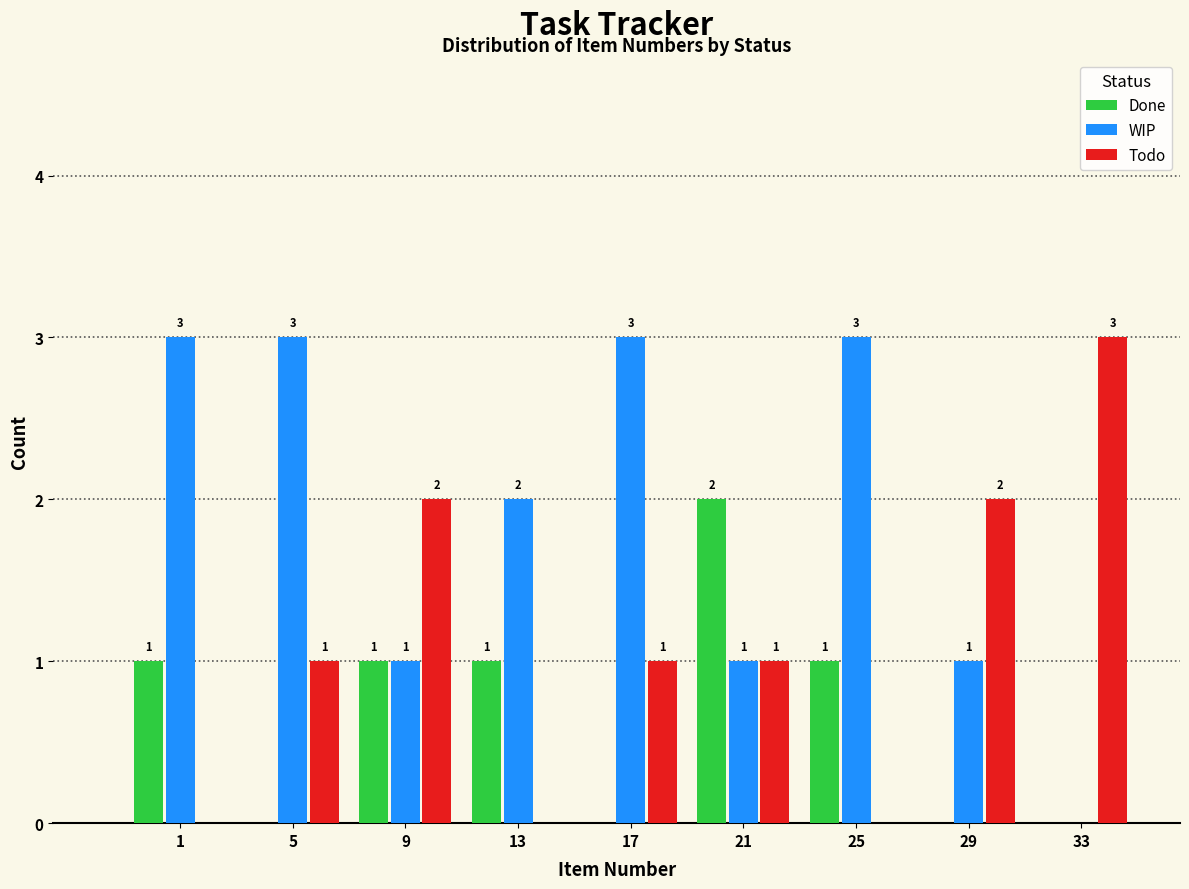

Reading left to right, what are all the values shown in this chart?

Done: 1=1	5=0	9=1	13=1	17=0	21=2	25=1	29=0	33=0
WIP: 1=3	5=3	9=1	13=2	17=3	21=1	25=3	29=1	33=0
Todo: 1=0	5=1	9=2	13=0	17=1	21=1	25=0	29=2	33=3